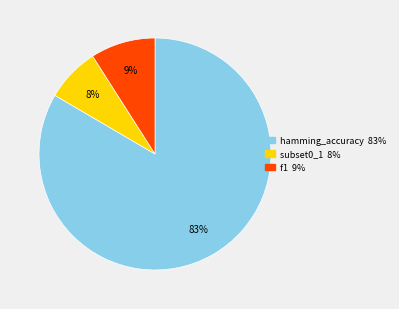

Does hamming_accuracy account for over 50% of the chart?

Yes